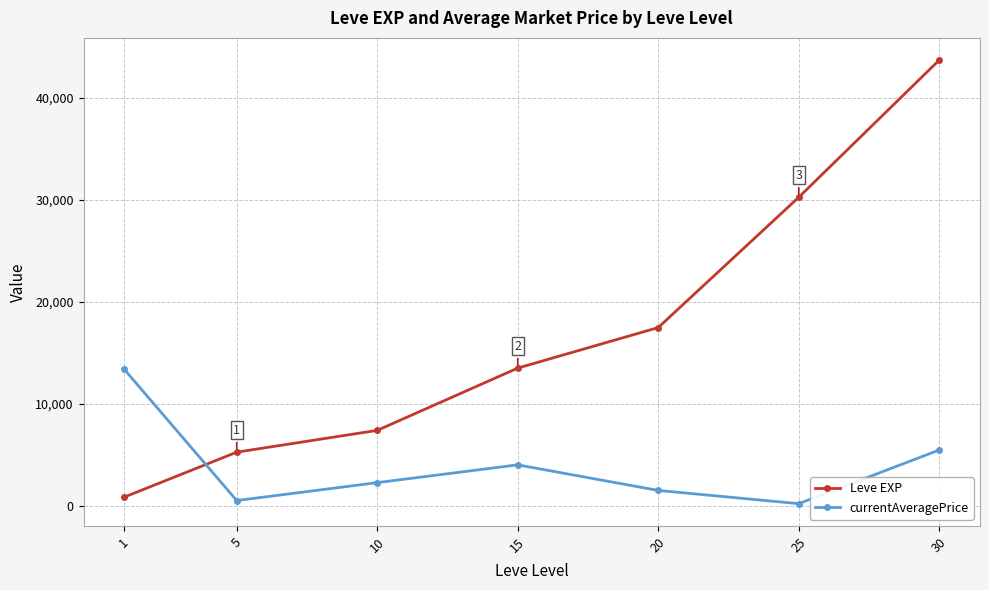

What is the sum of the Leve EXP values at 30 and 15?

57240.0